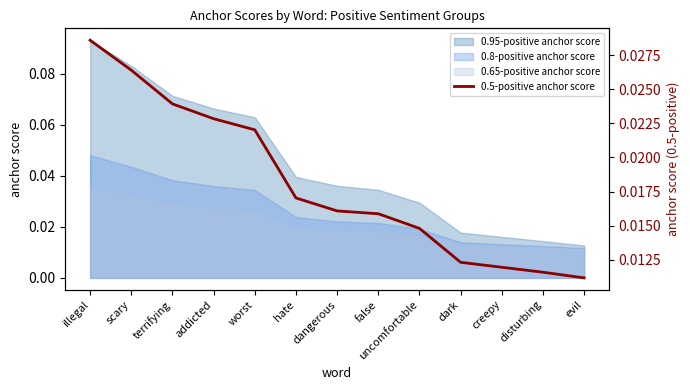

At which label is the value closest to 0?

evil